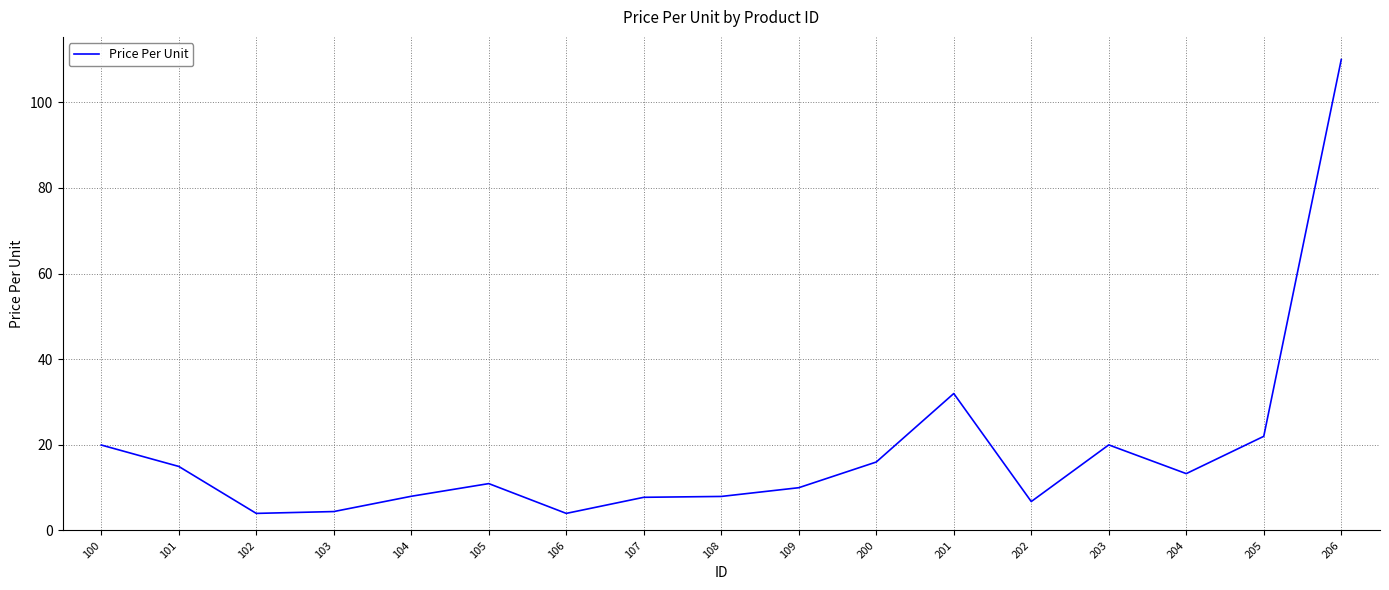

Approximately how many times larger is the value at 109 compared to 204?

0.8